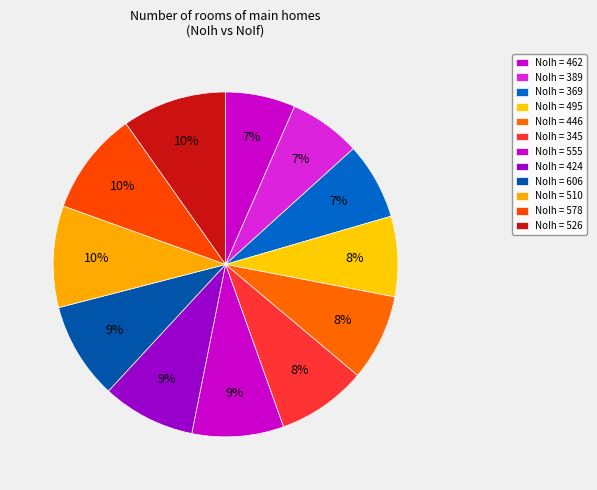

How many segments does this pie chart have?

12